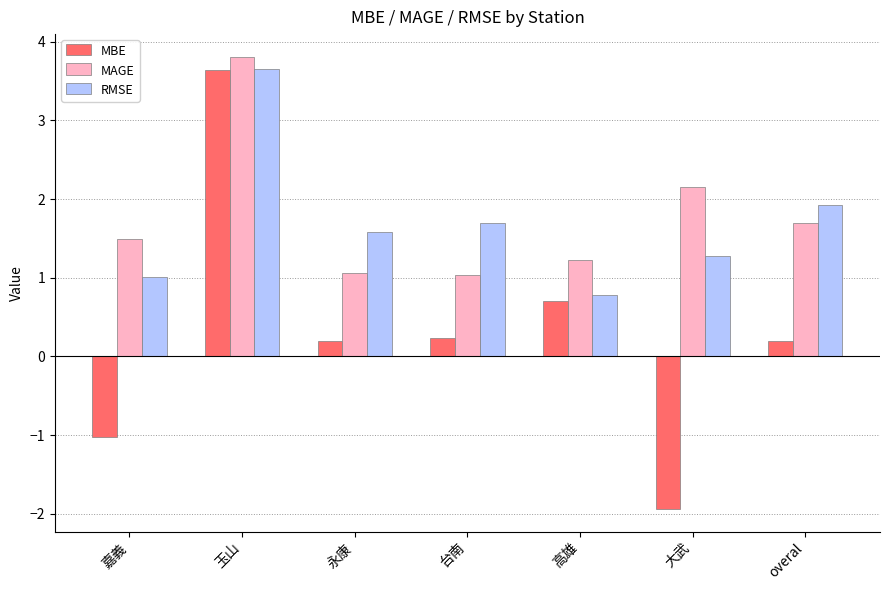

Does the chart contain stacked bars?

No